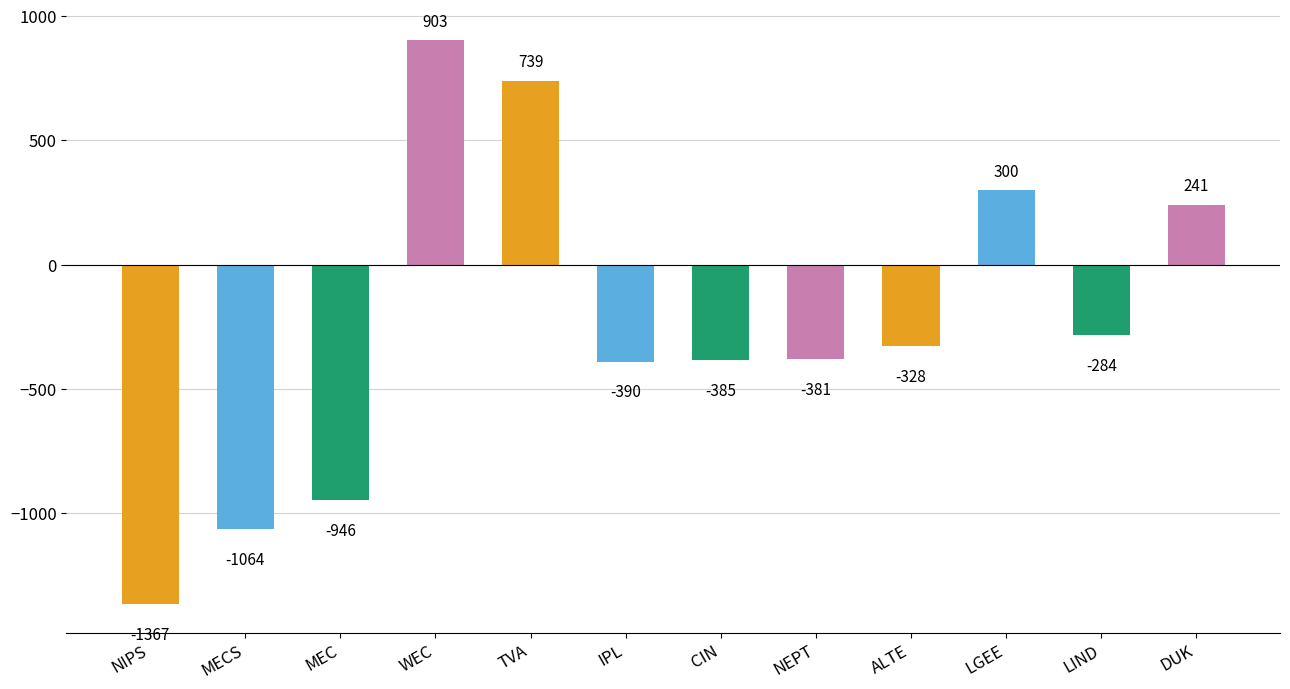

Which label corresponds to the smallest value in the chart?

NIPS